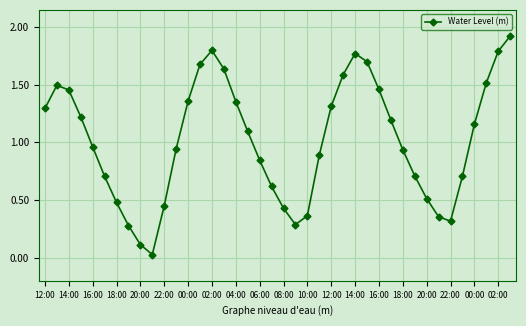

What is the sum of all values?

40.7